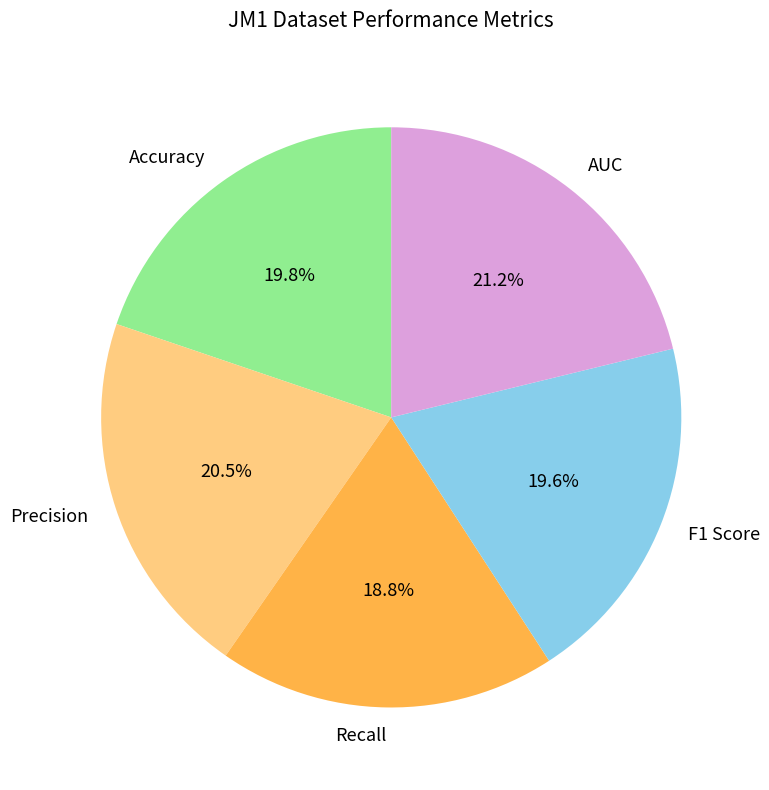

Is there a majority slice in this chart?

No